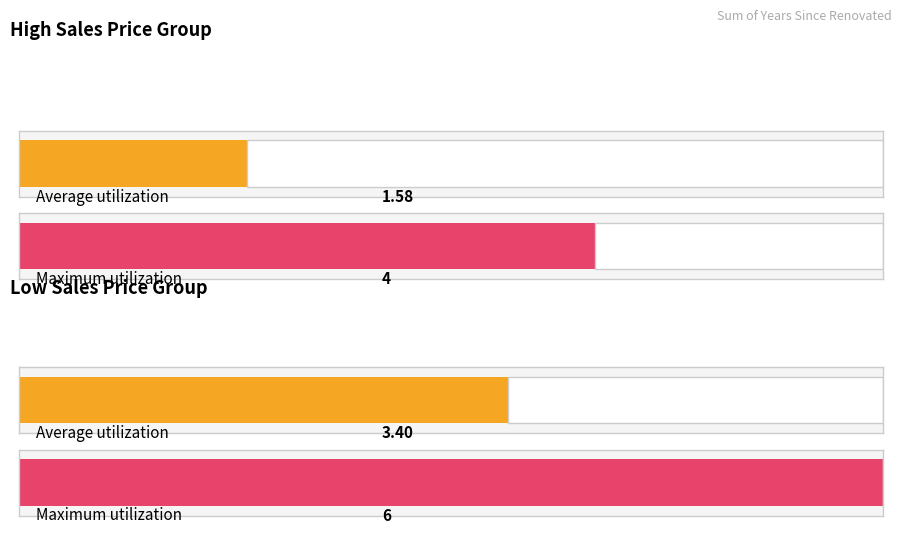

The Low series shows 6 at 47. True or false?

False